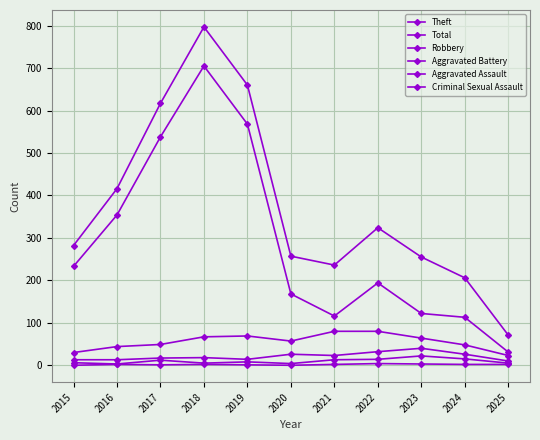

Rank the categories by Robbery value from highest to lowest.

2021, 2022, 2019, 2018, 2023, 2020, 2017, 2024, 2016, 2015, 2025